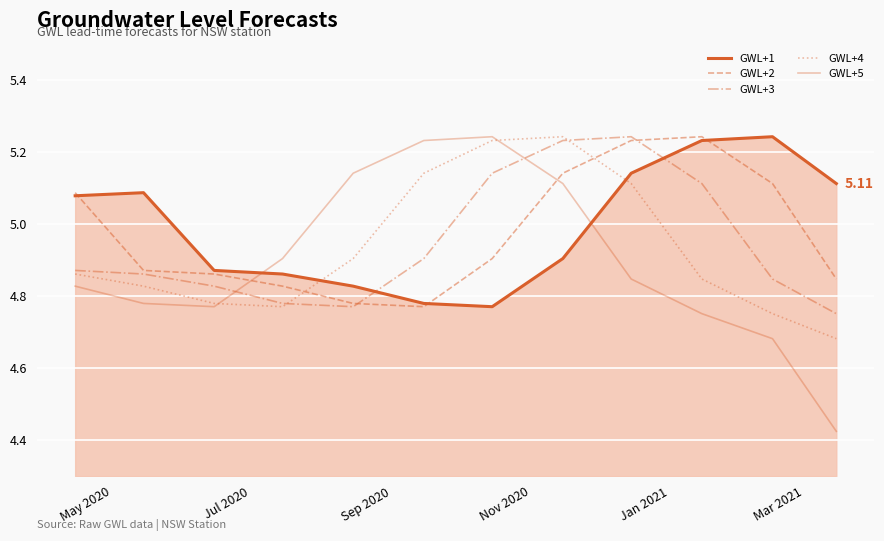

True or false: GWL+1 has more than 2 points higher than both neighbors.

False